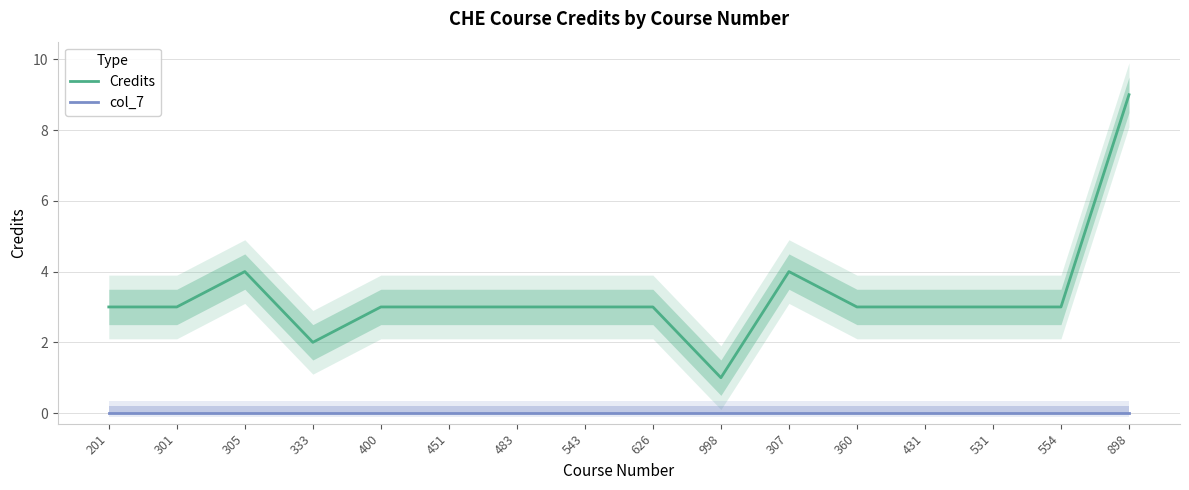

At which label is Credits closest to 5?

305